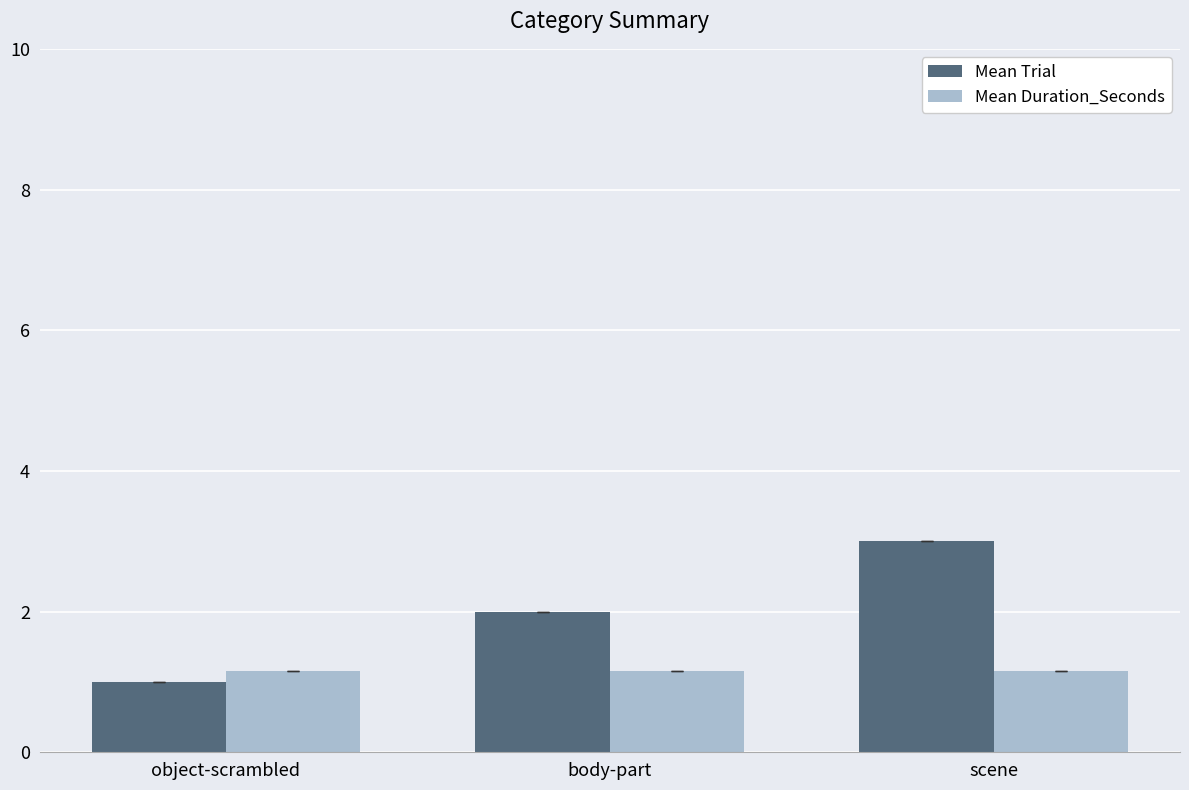

At which category is the sum across all series the highest?

scene